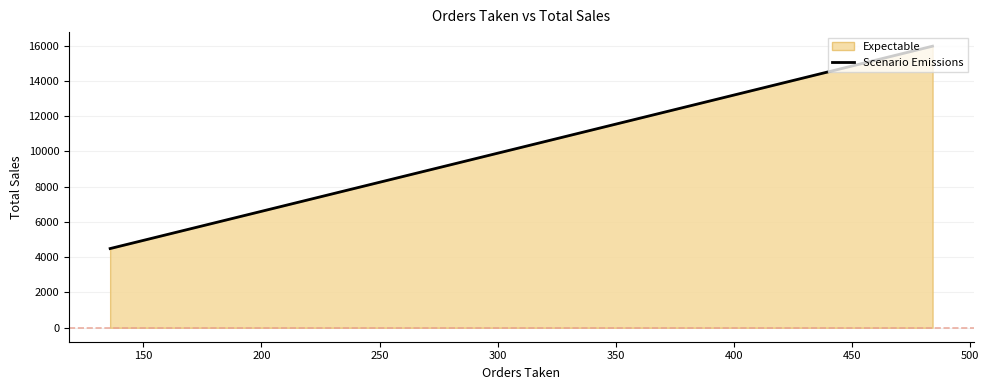

What is the difference between the second highest and minimum values?

11121